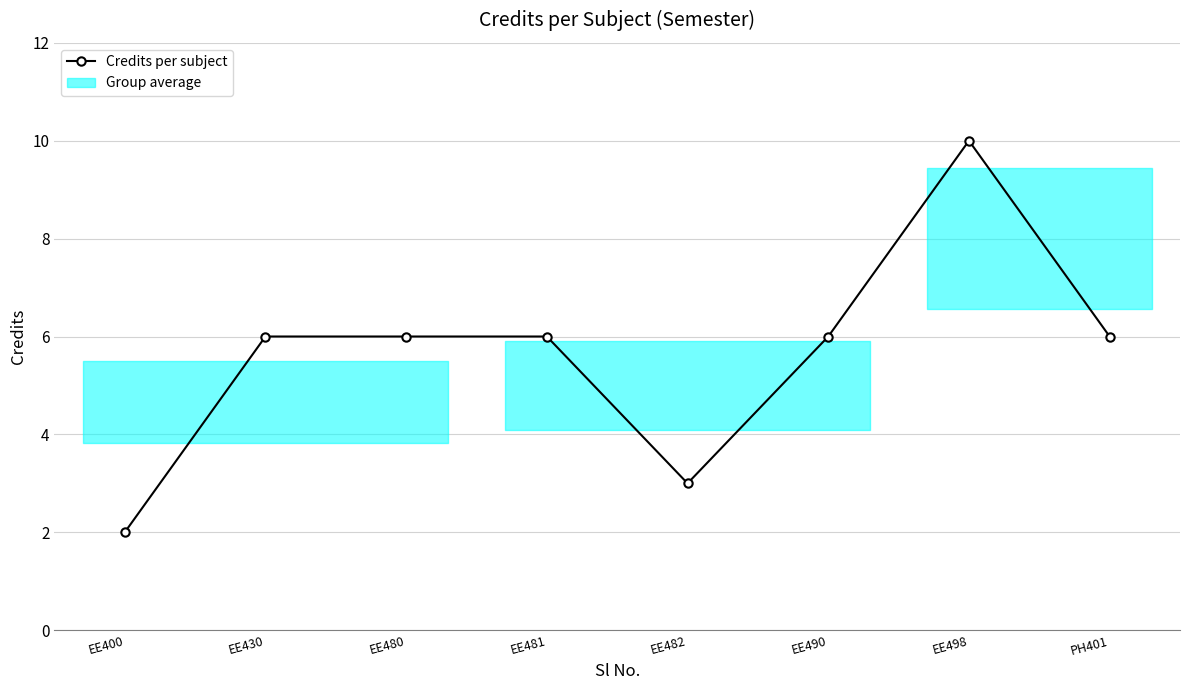

How many series are shown in this chart?

1